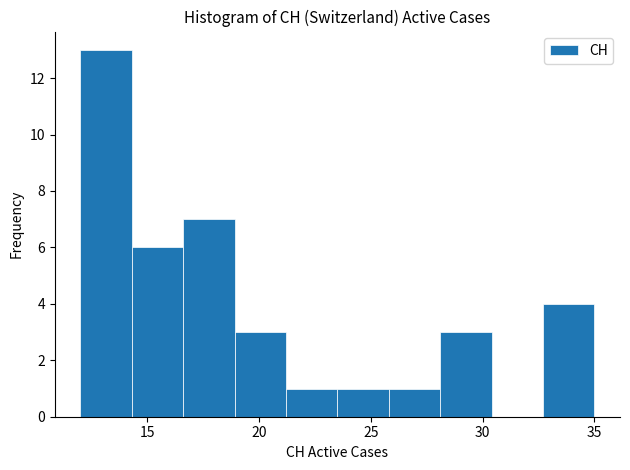

Reading left to right, transcribe this chart: for each bar, give the range it covers on the x-axis and its height. Neither the bar edges nor the heights are printed on the chart, so give them approximately, as read against the axes.

12.0 to 14.3: 13
14.3 to 16.6: 6
16.6 to 18.9: 7
18.9 to 21.2: 3
21.2 to 23.5: 1
23.5 to 25.8: 1
25.8 to 28.1: 1
28.1 to 30.4: 3
30.4 to 32.7: 0
32.7 to 35.0: 4